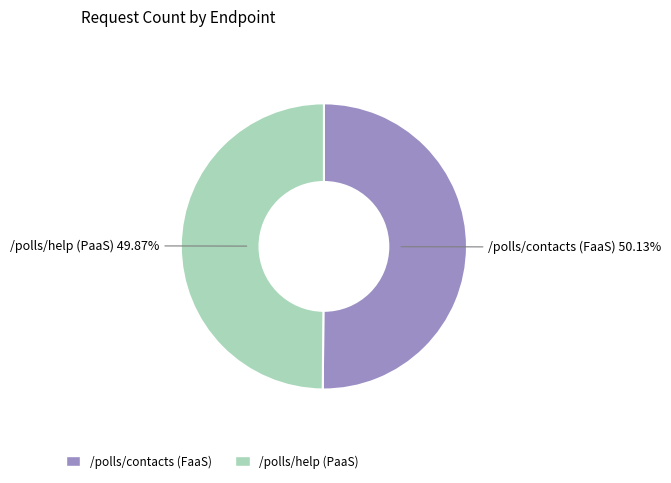

The /polls/help (PaaS) slice represents 36% of the pie. True or false?

False